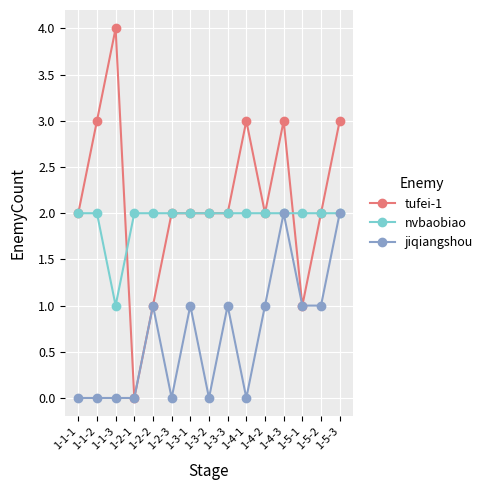

Rank the series at 1-4-1 from highest to lowest value.

tufei-1, nvbaobiao, jiqiangshou